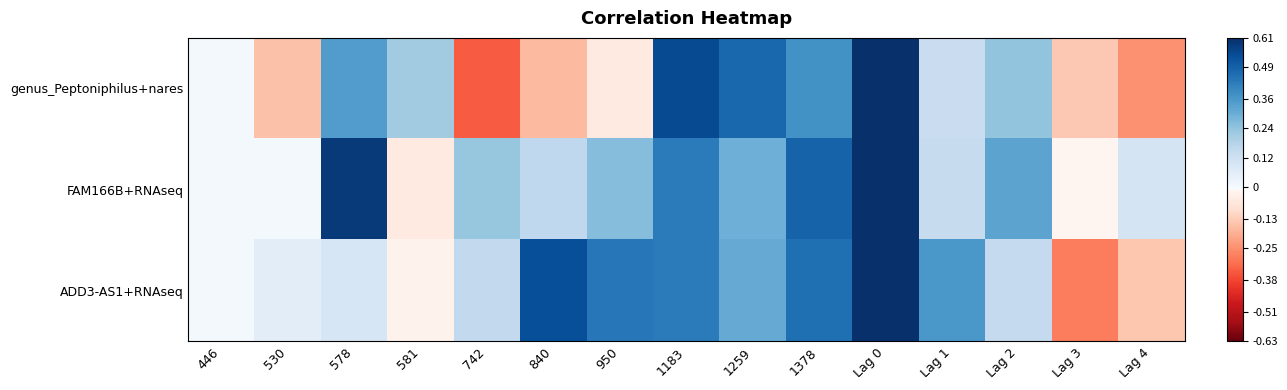

Which series has the widest spread of values?

genus_Peptoniphilus+nares